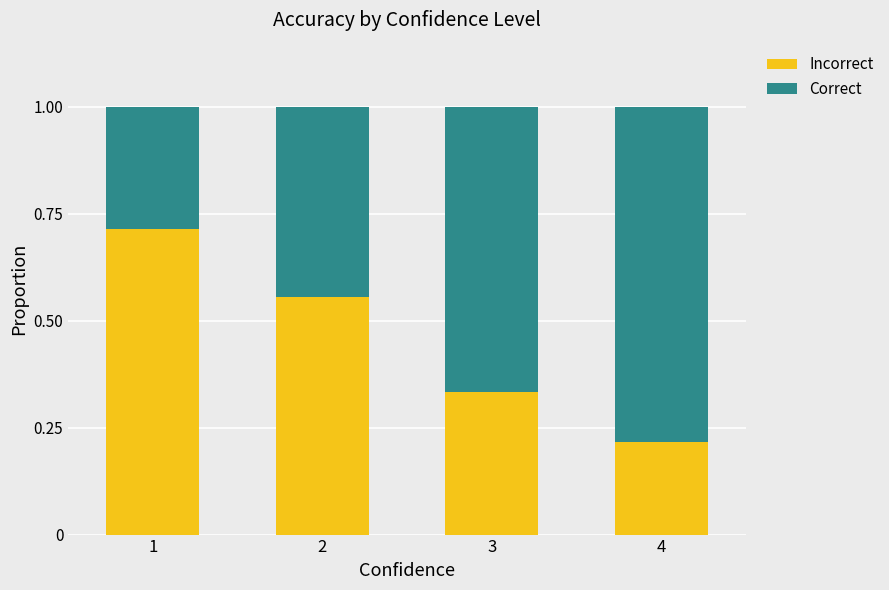

What is the total value across all series at 4?

1.0